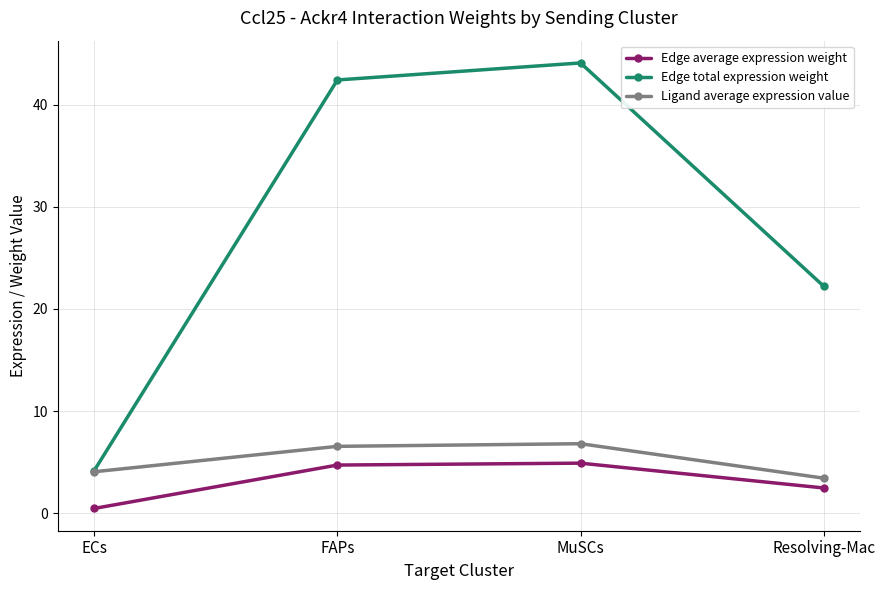

Between ECs and MuSCs, which series saw the biggest shift?

Edge total expression weight